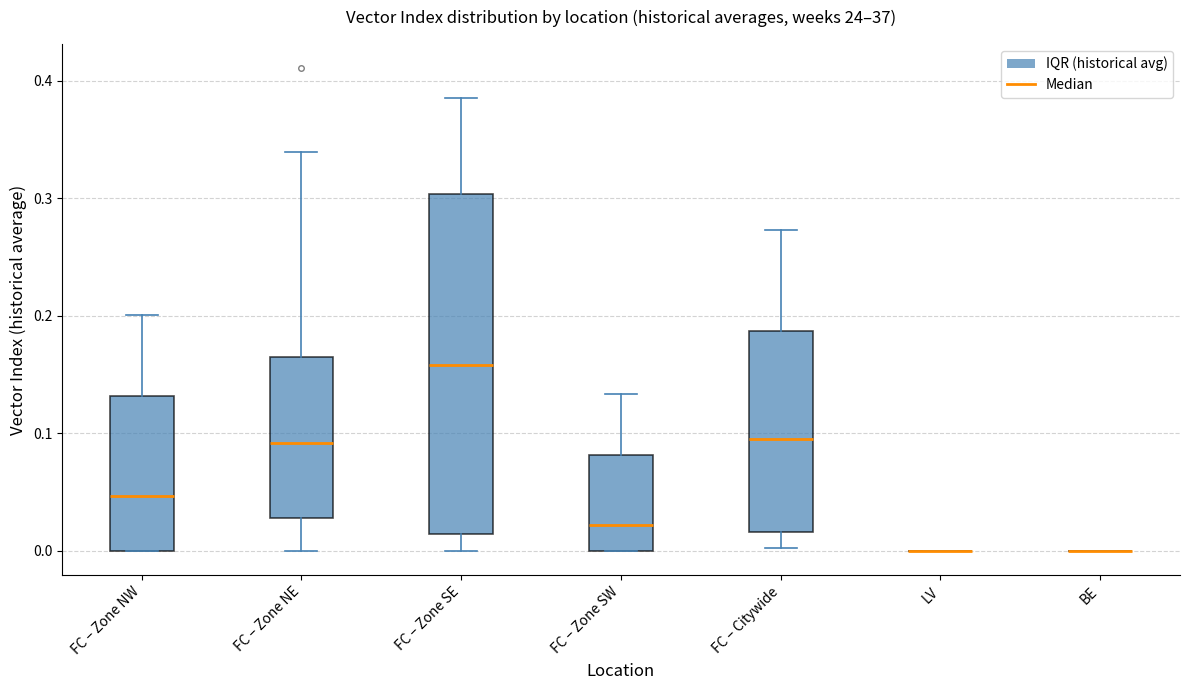

Which box is the tallest, from its lower edge to its upper edge?

FC – Zone SE